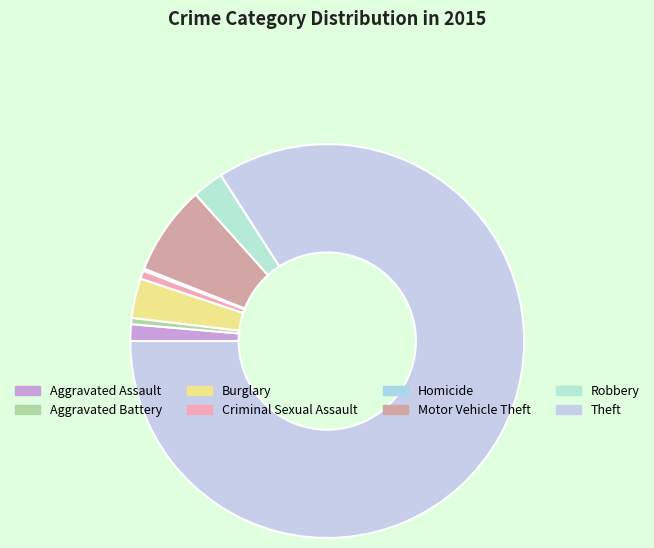

Count the number of slices in the pie.

8